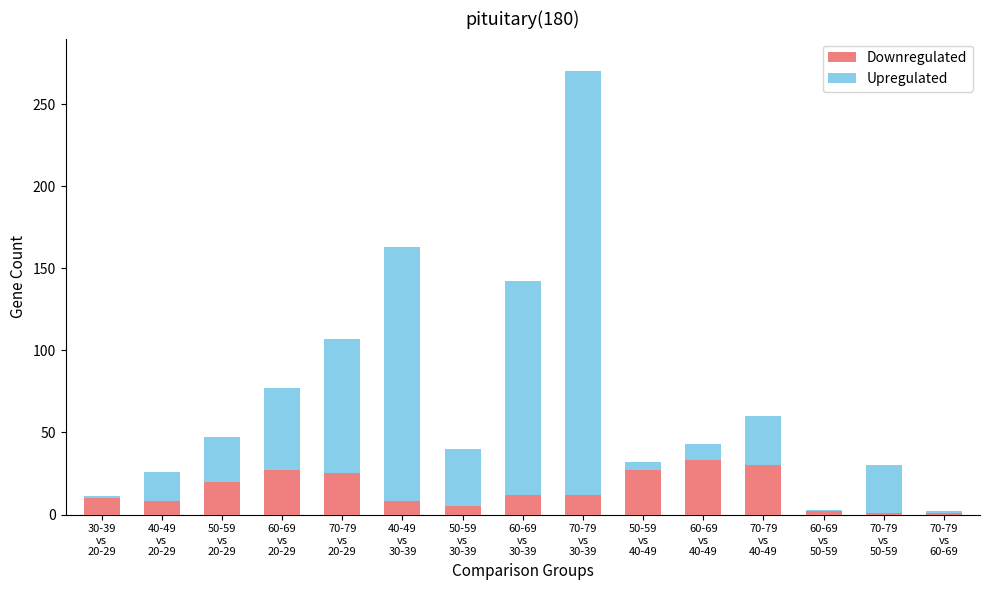

What is the difference between the maximum and minimum values in the Downregulated series?

32